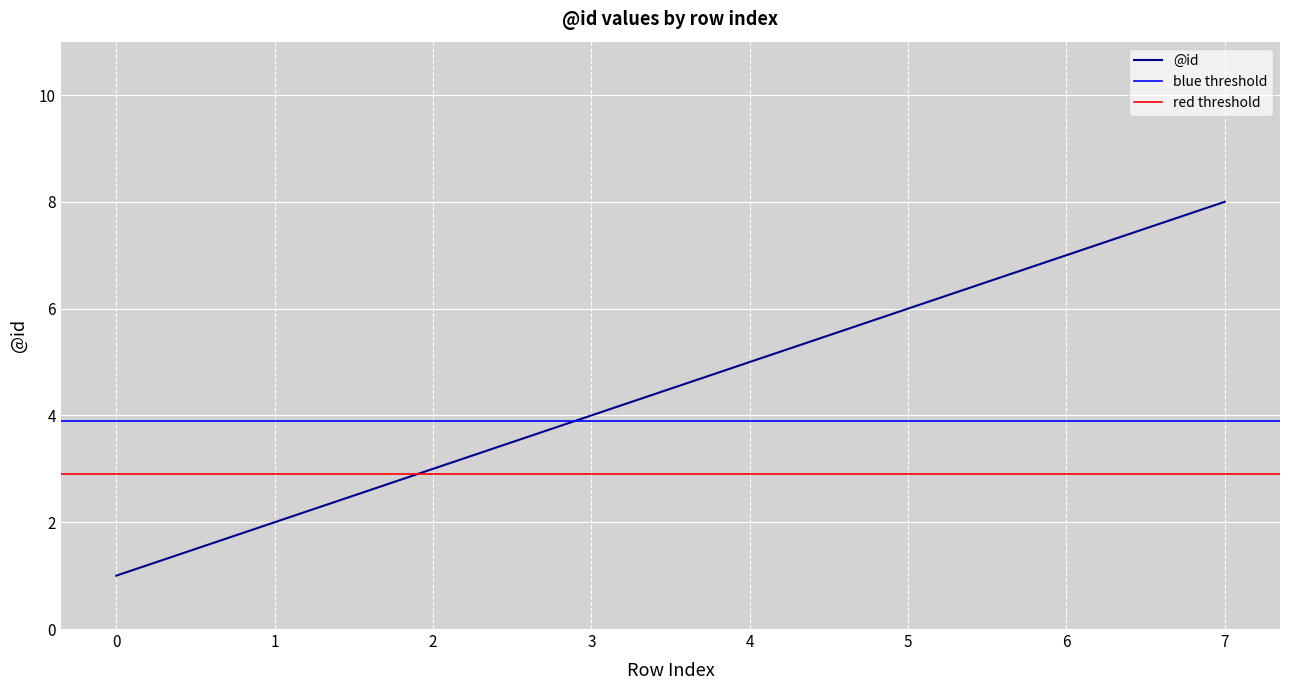

The value at 2 is 1. True or false?

False